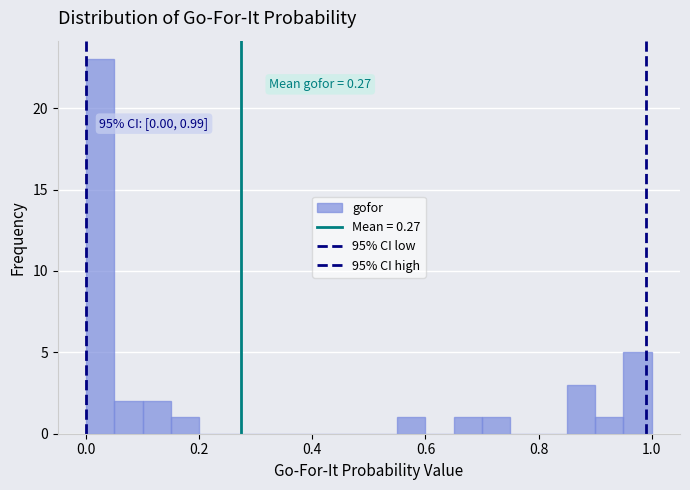

Around what value on the x-axis is the tallest bar? Give the approximate position of its centre, as read against the axis.

0.02